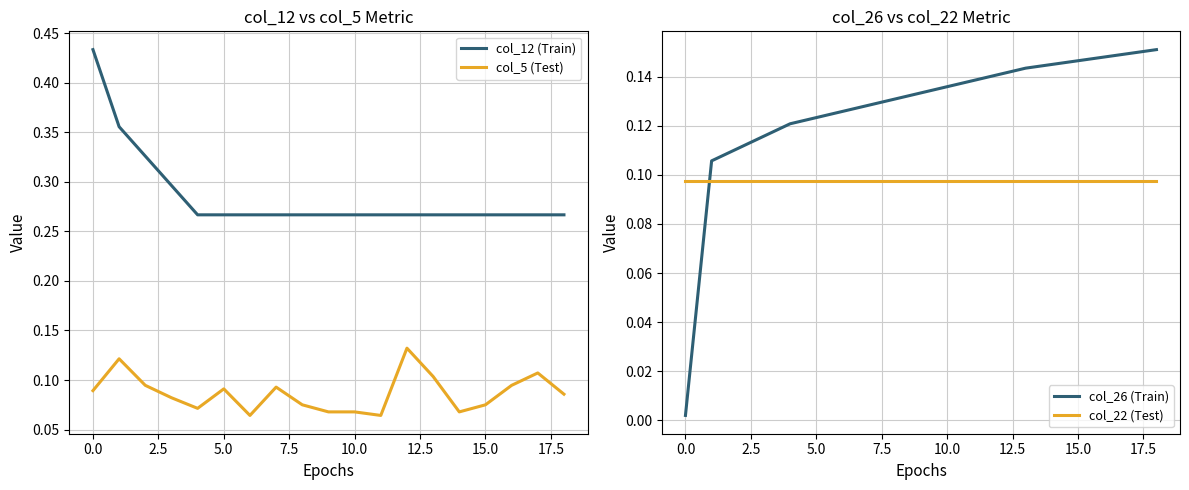

Does the chart have visible grid lines?

Yes